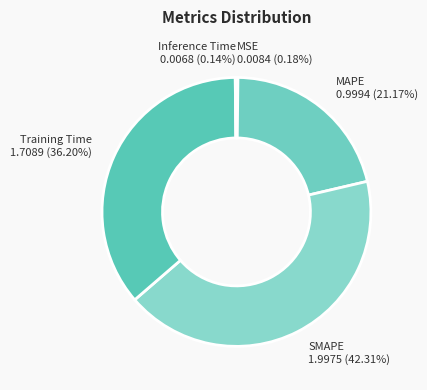

Is there a majority slice in this chart?

No